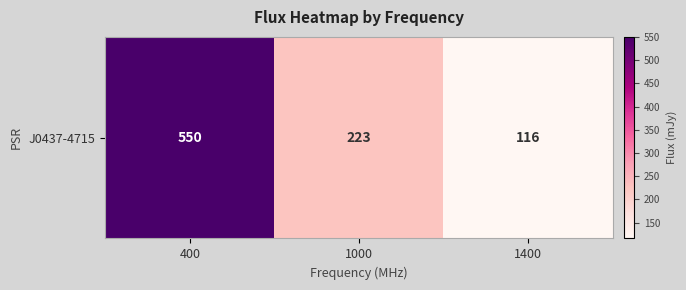

Count the values in the range 116 to 550.

3